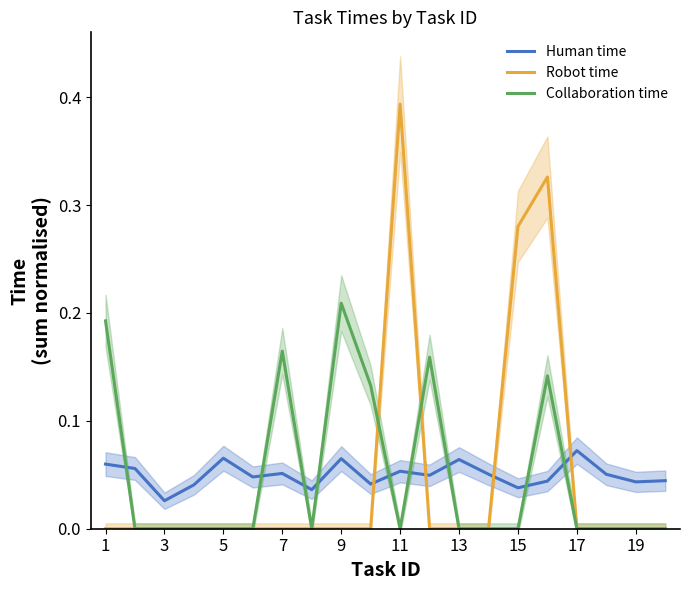

At how many categories does at least one series exceed 0?

20